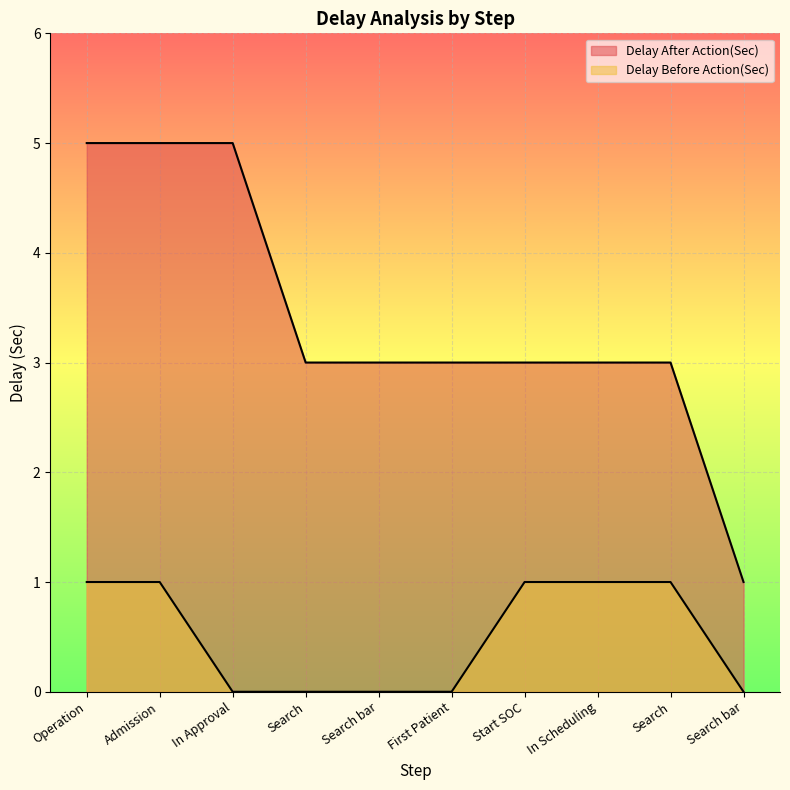

True or false: Delay Before Action(Sec) has a value of 0 at In Approval.

False